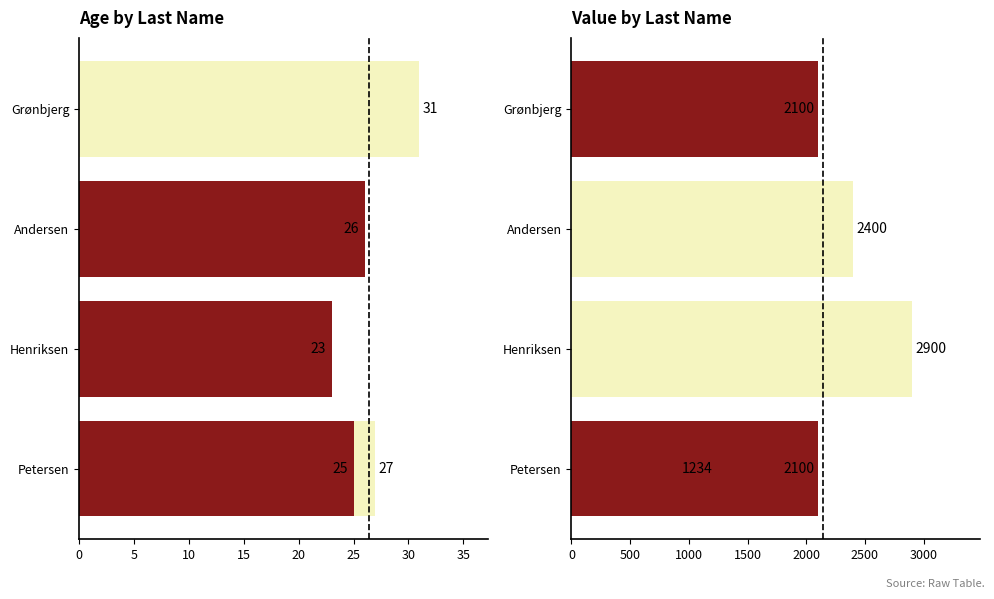

Reading left to right, what are all the values shown in this chart?

col_2 (Age): 27	23	25	26	31
col_3 (Value): 2100	2900	1234	2400	2100